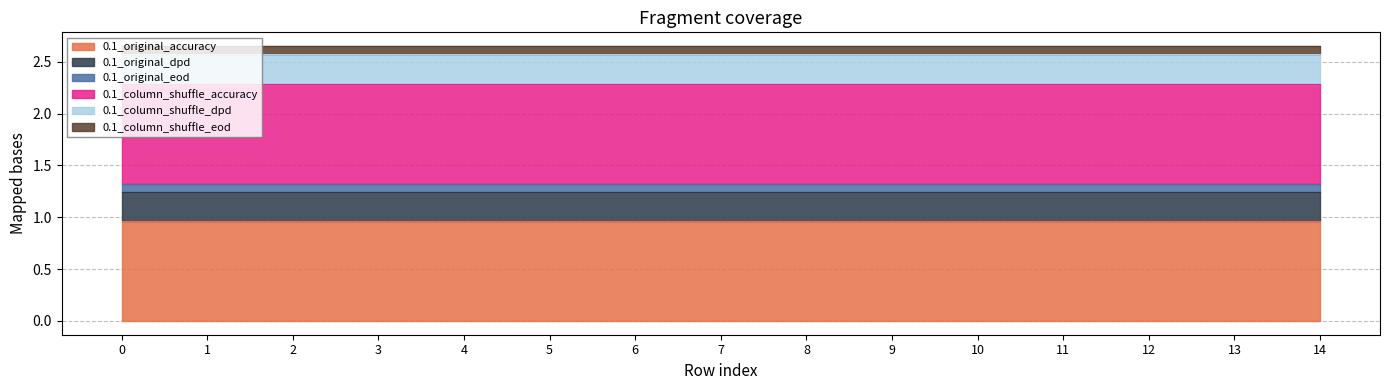

What is the value of the 0.1_column_shuffle_dpd point at the 2nd from the left?

0.3